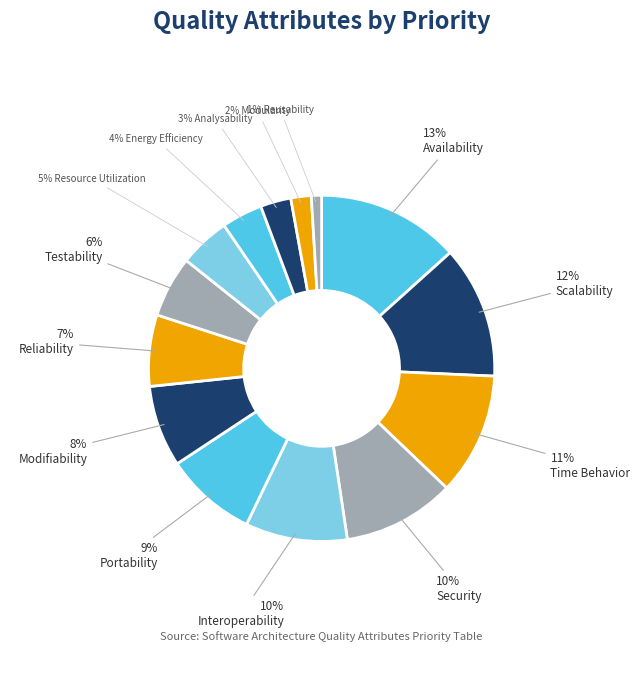

Is there a majority slice in this chart?

No